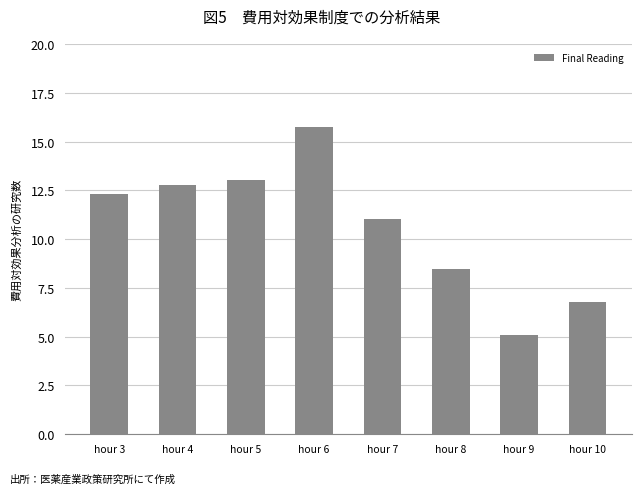

Reading right to left, extract all data points from this chart.

hour 10=6.8	hour 9=5.1	hour 8=8.5	hour 7=11.0	hour 6=15.8	hour 5=13.1	hour 4=12.8	hour 3=12.3